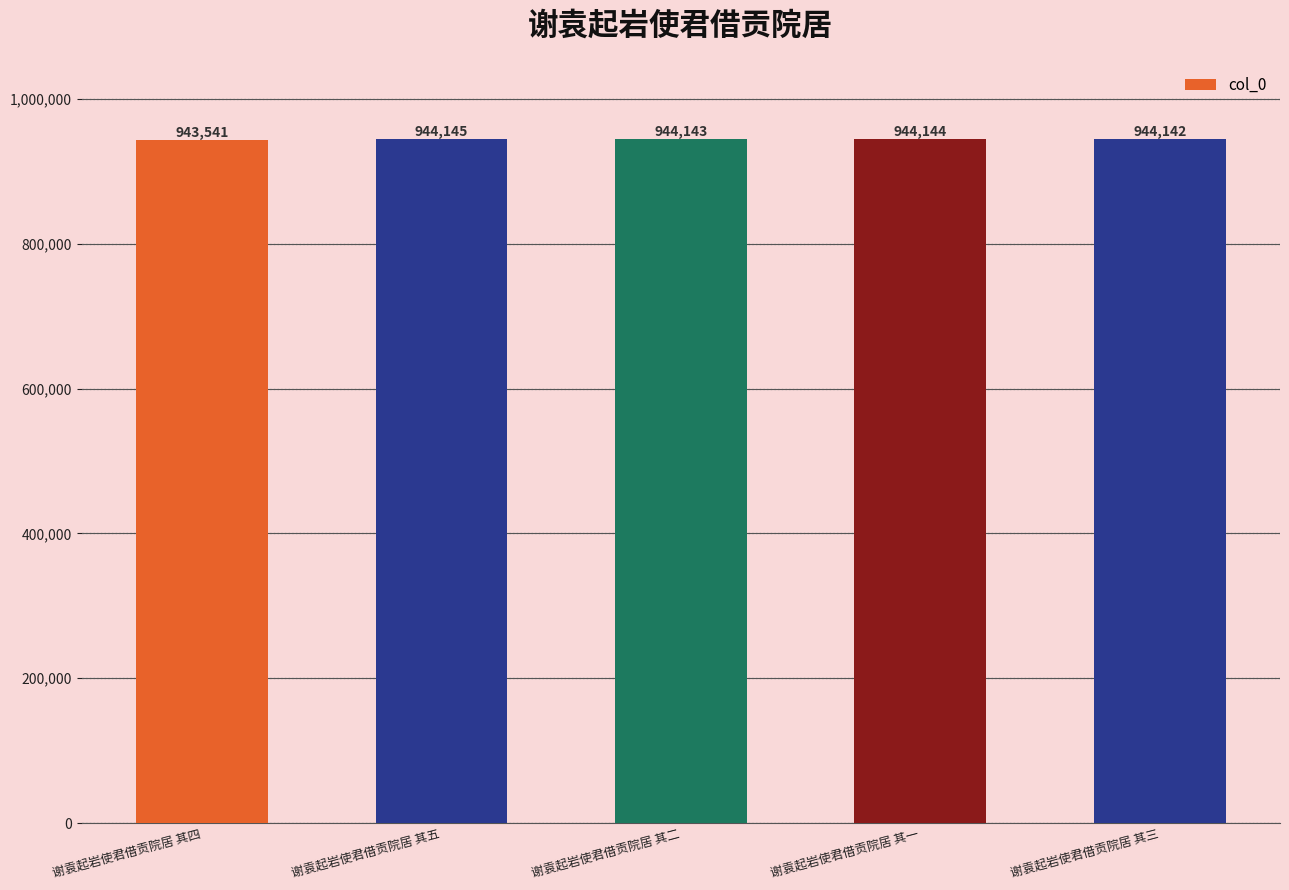

Where does the data first go above 944143?

谢袁起岩使君借贡院居 其五